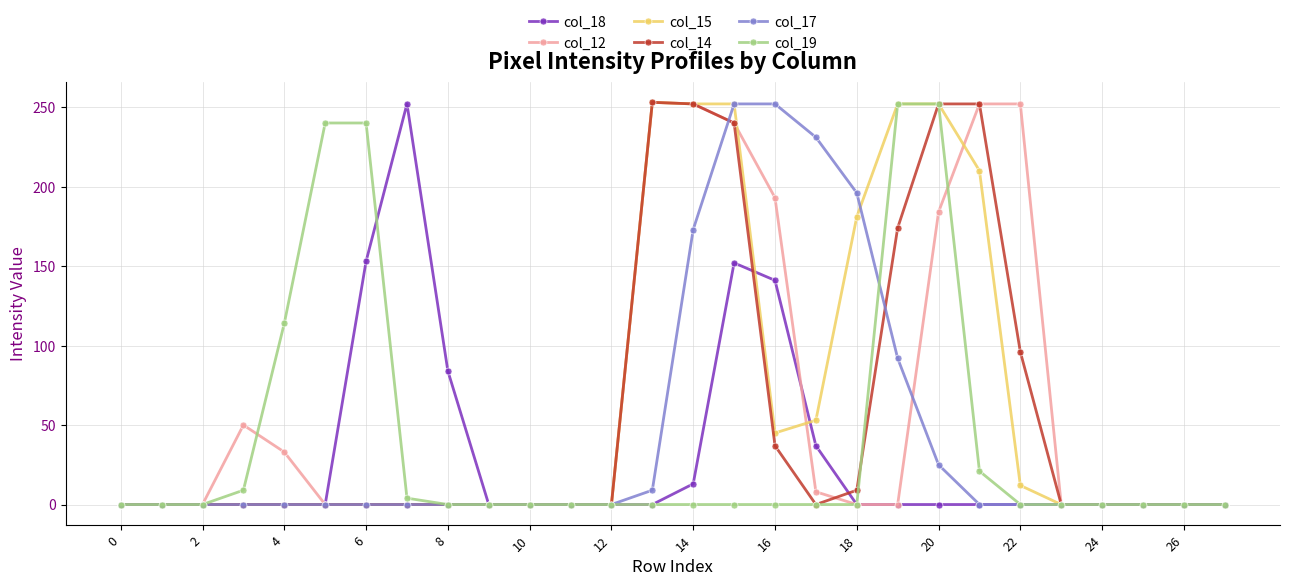

True or false: col_15 has more than 0 interior local peaks.

True